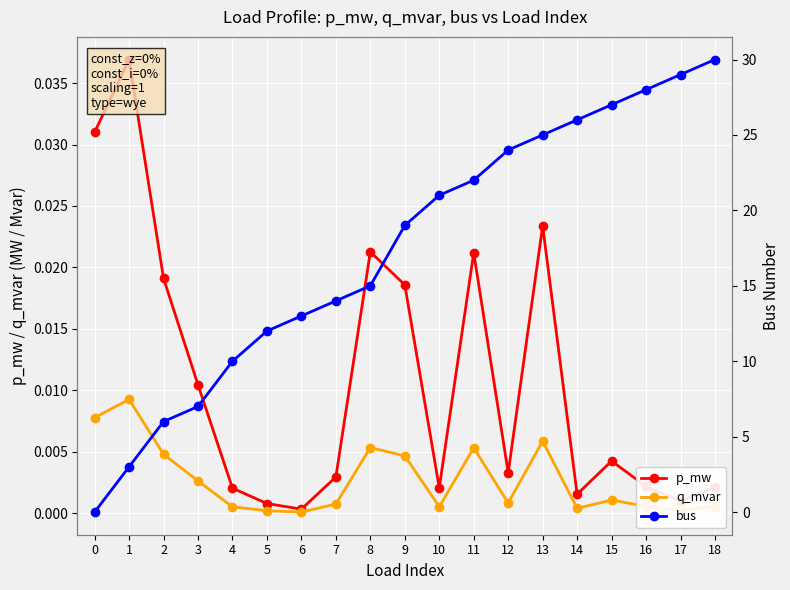

At which label does q_mvar reach its minimum?

6